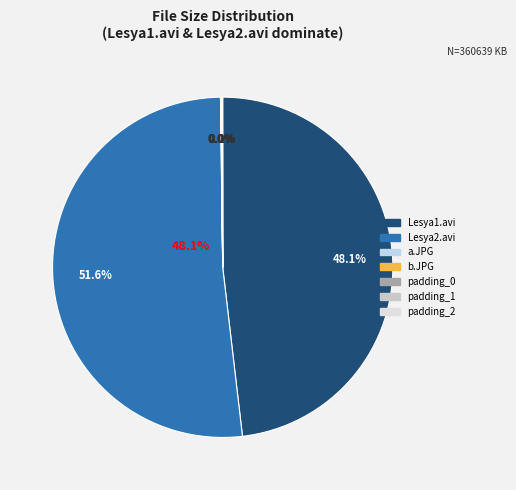

Is there a majority slice in this chart?

Yes